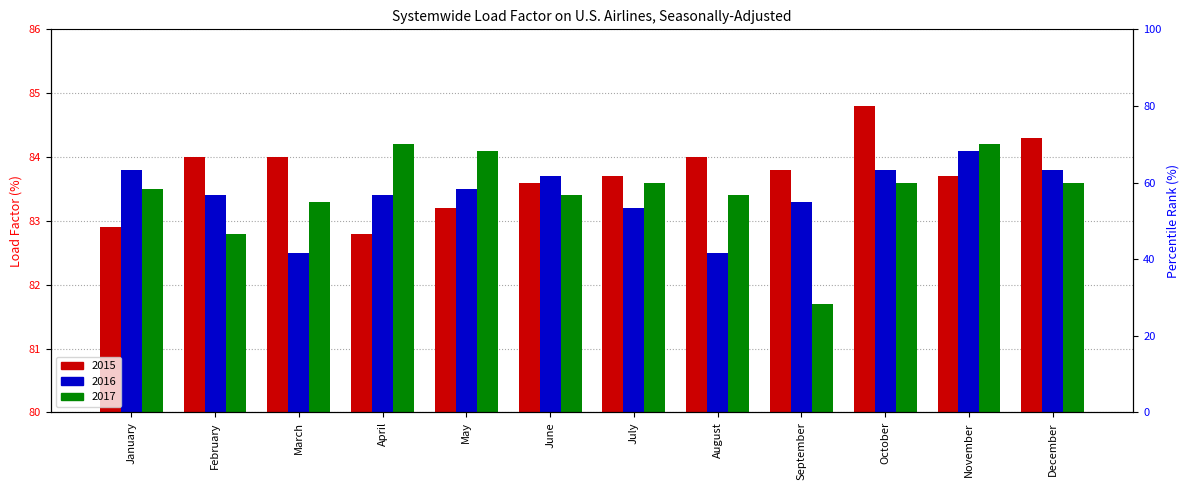

What value does the 2016 series have at August?

82.5